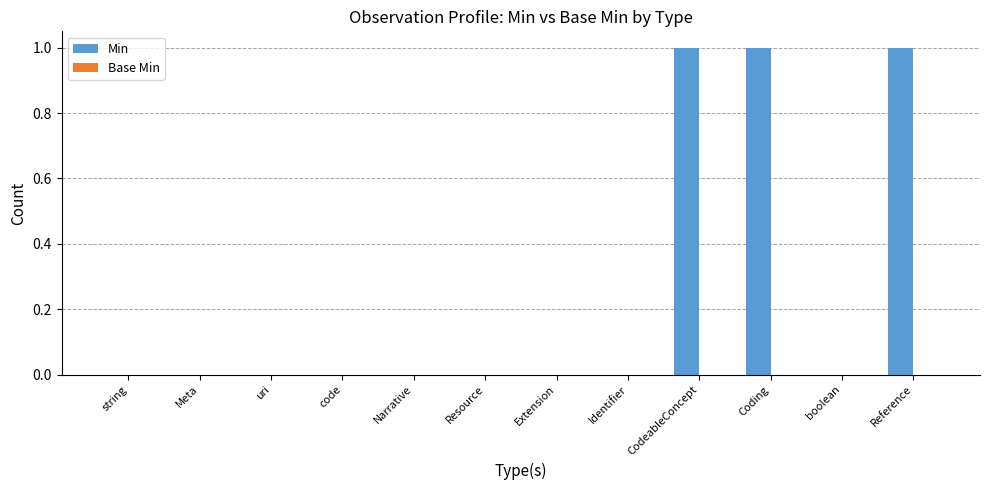

Between boolean and Coding, which is larger?

Coding